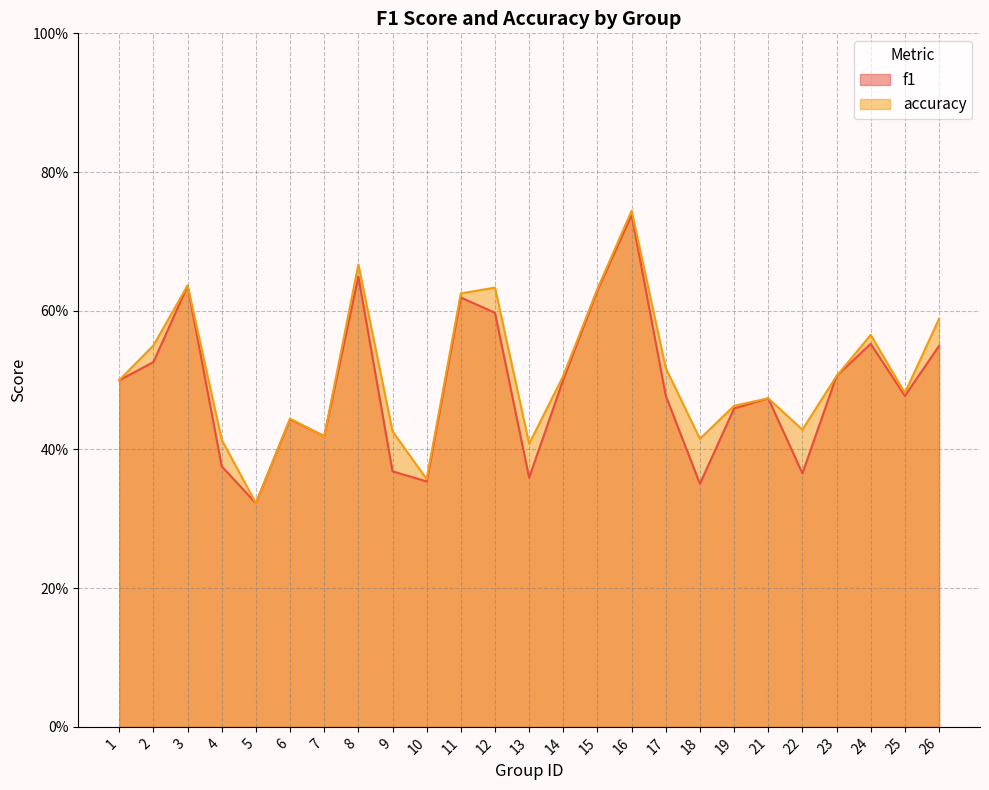

Is it true that f1 equals 0.8 at 17?

False